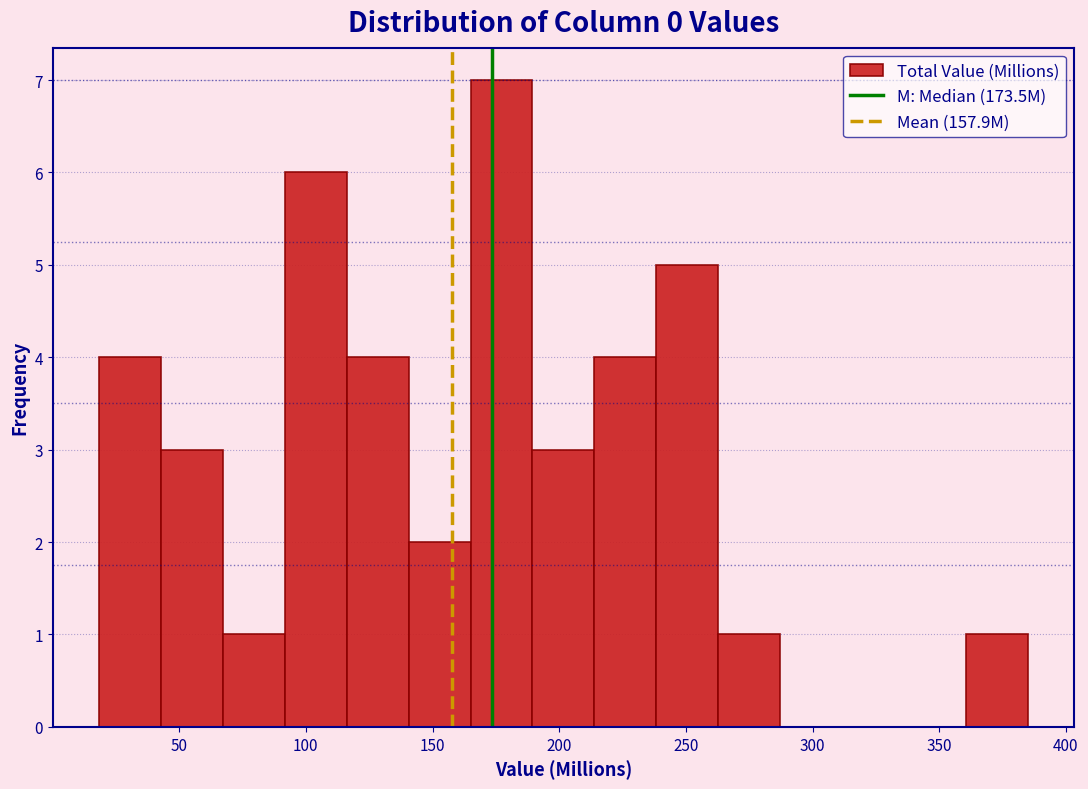

Reading left to right, list every bar in this chart as the range it spans on the x-axis followed by its height. Neither the bar edges nor the heights are printed on the chart, so give them approximately, as read against the axes.

20 to 45: 4
45 to 65: 3
65 to 90: 1
90 to 115: 6
115 to 140: 4
140 to 165: 2
165 to 190: 7
190 to 215: 3
215 to 240: 4
240 to 265: 5
265 to 285: 1
285 to 310: 0
310 to 335: 0
335 to 360: 0
360 to 385: 1